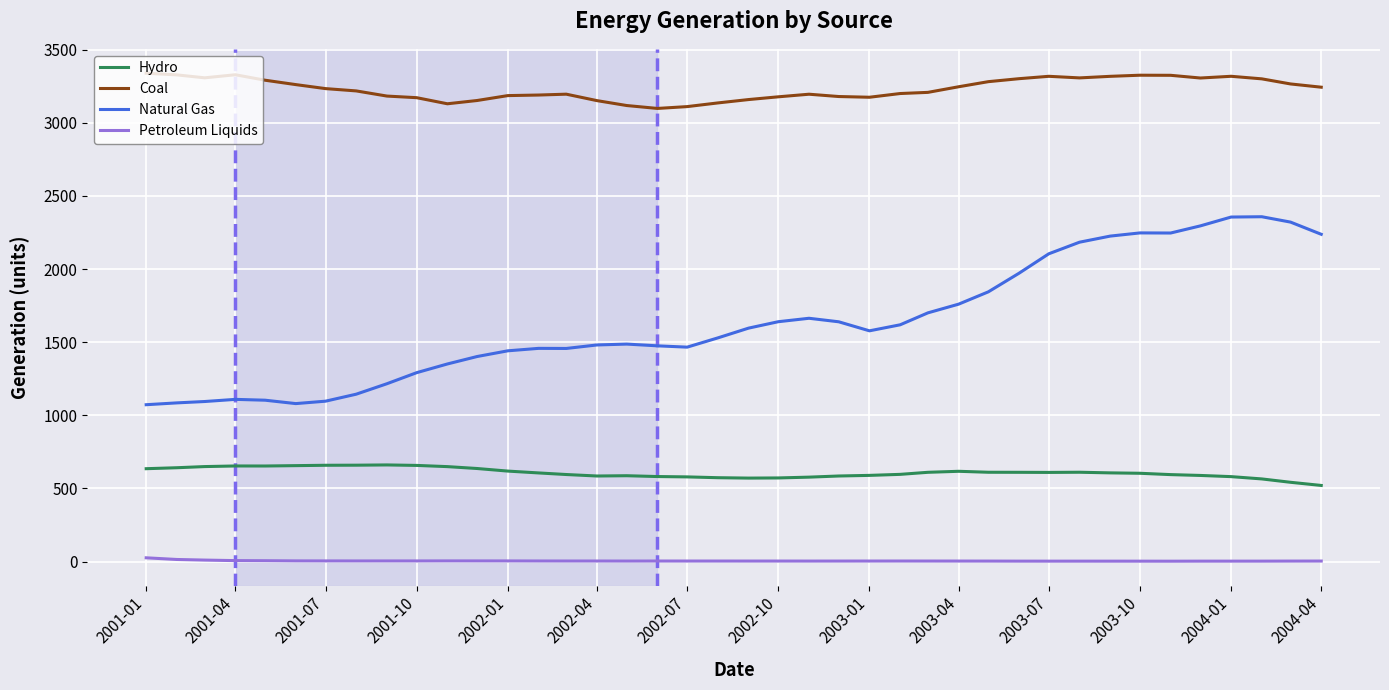

Which series has the widest spread of values?

Natural Gas